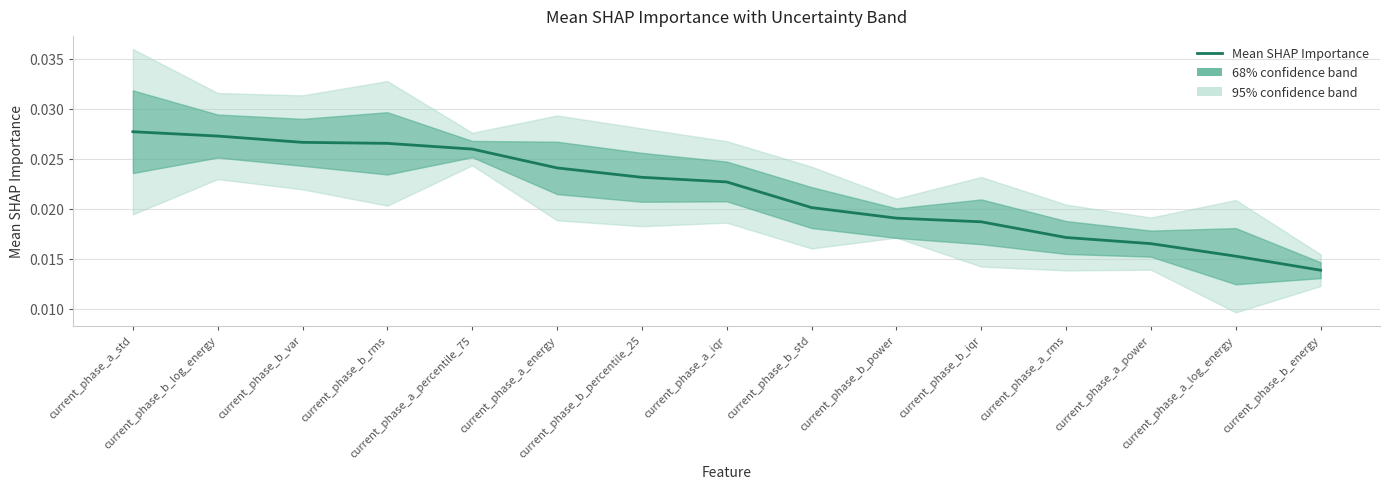

Count the number of categories in the chart.

15